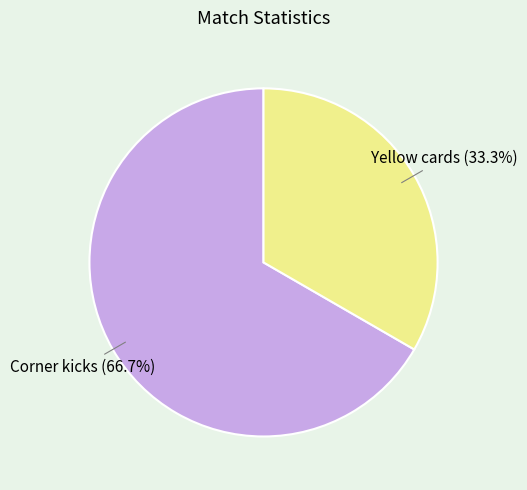

Is there a majority slice in this chart?

Yes